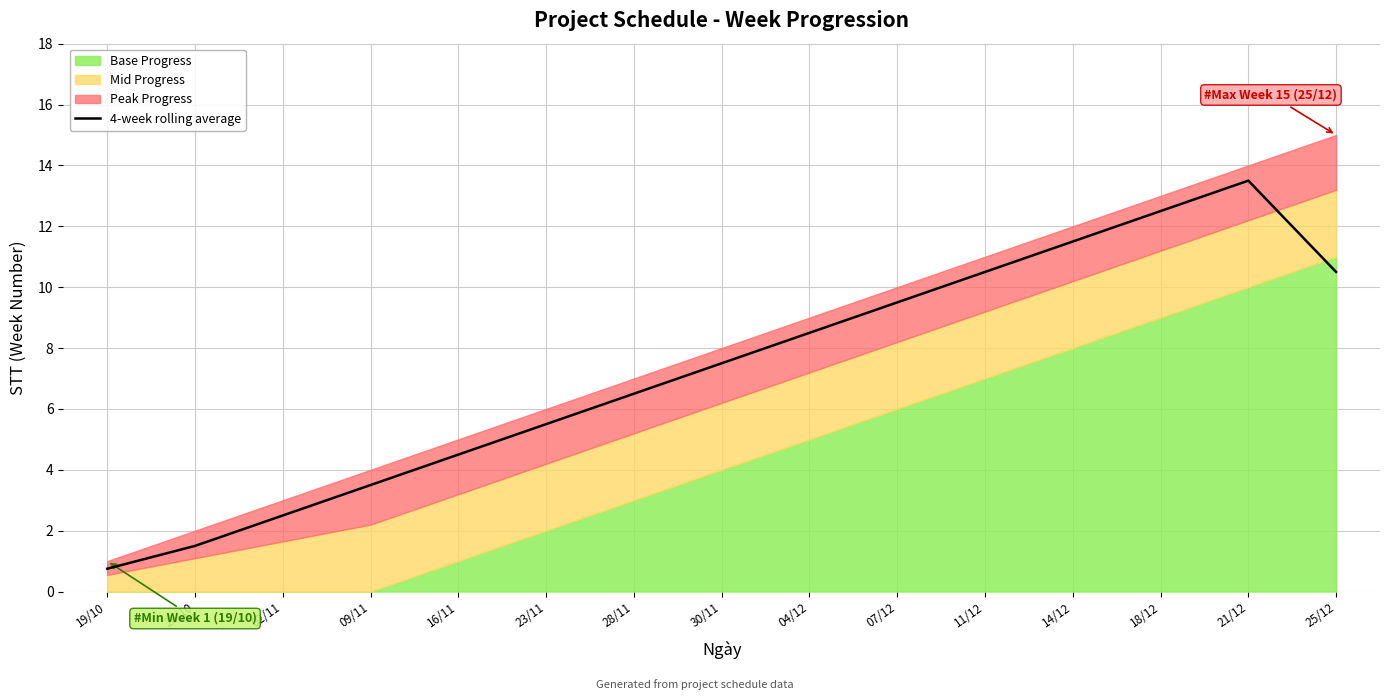

What is the minimum value for 4-week rolling average?

0.8